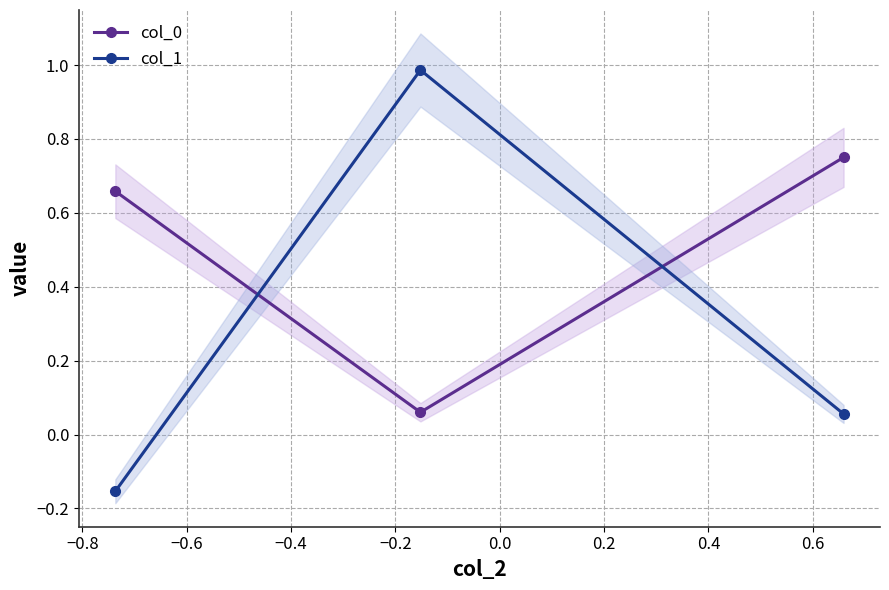

How many data points in col_1 are above 0?

2